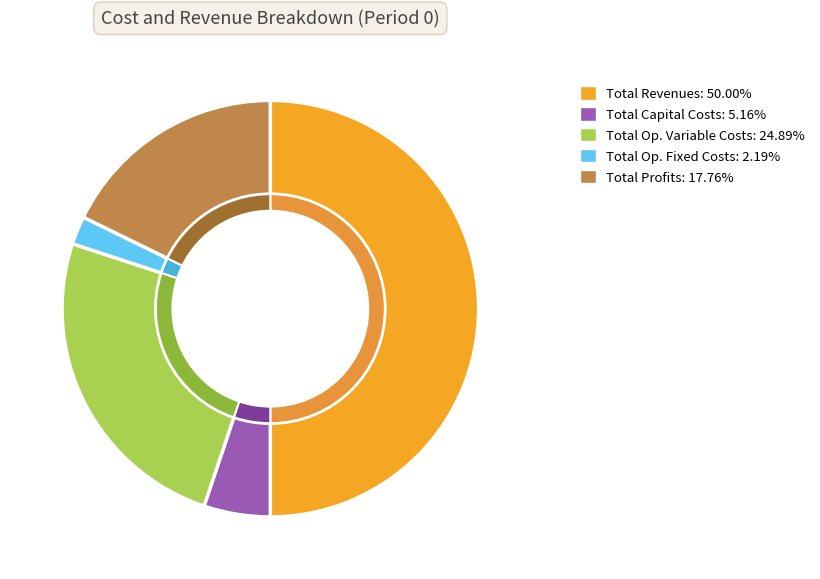

True or false: Total Operation Variable Costs accounts for 25% of the total.

True